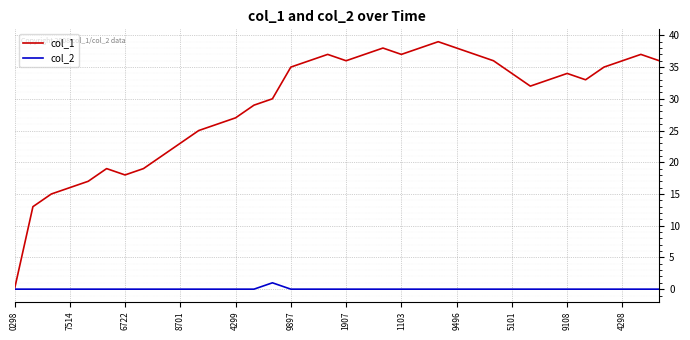

Rank the series by their average value, from highest to lowest.

col_1, col_2